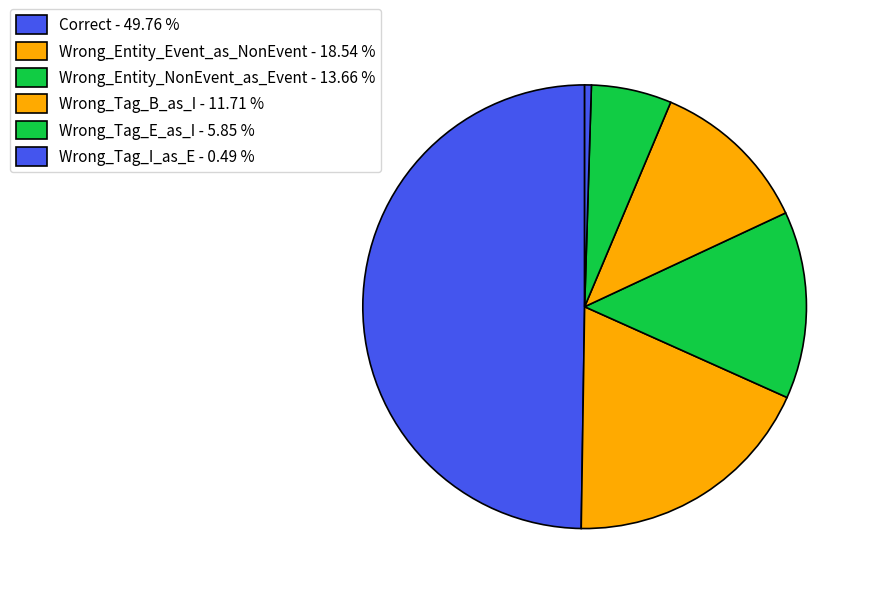

How many segments does this pie chart have?

6